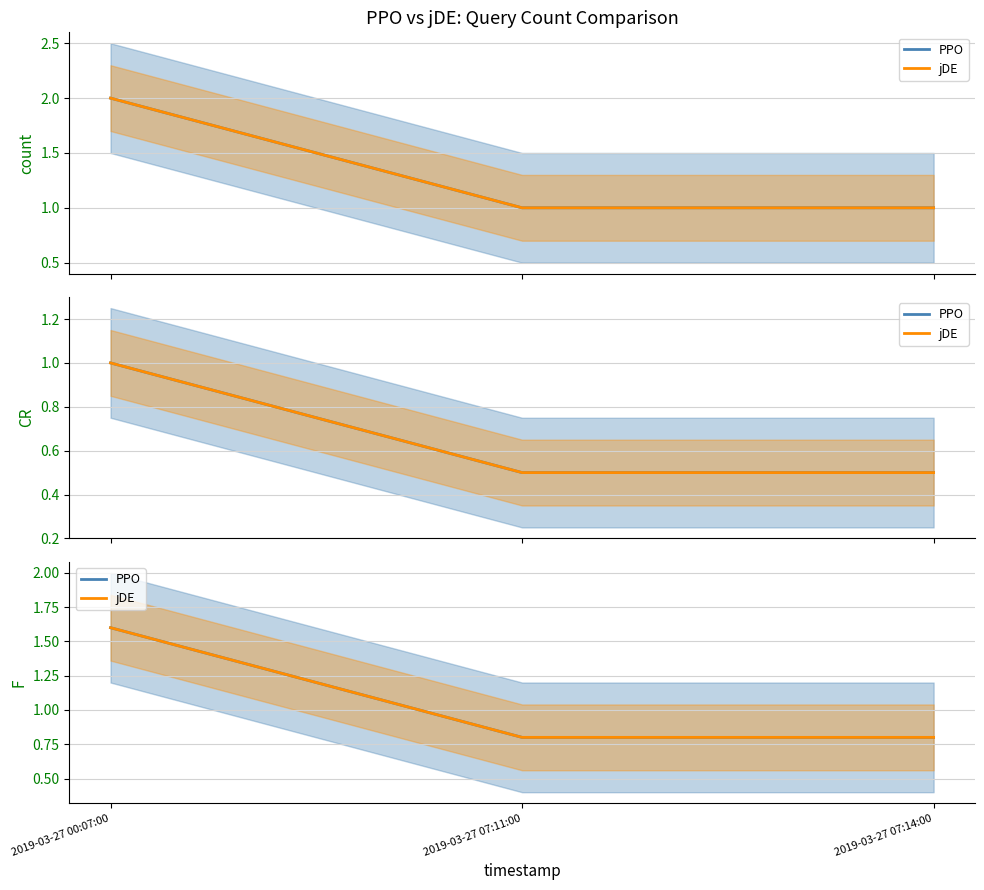

Which series changed the most between 2019-03-27 00:07:00 and 2019-03-27 07:11:00?

PPO